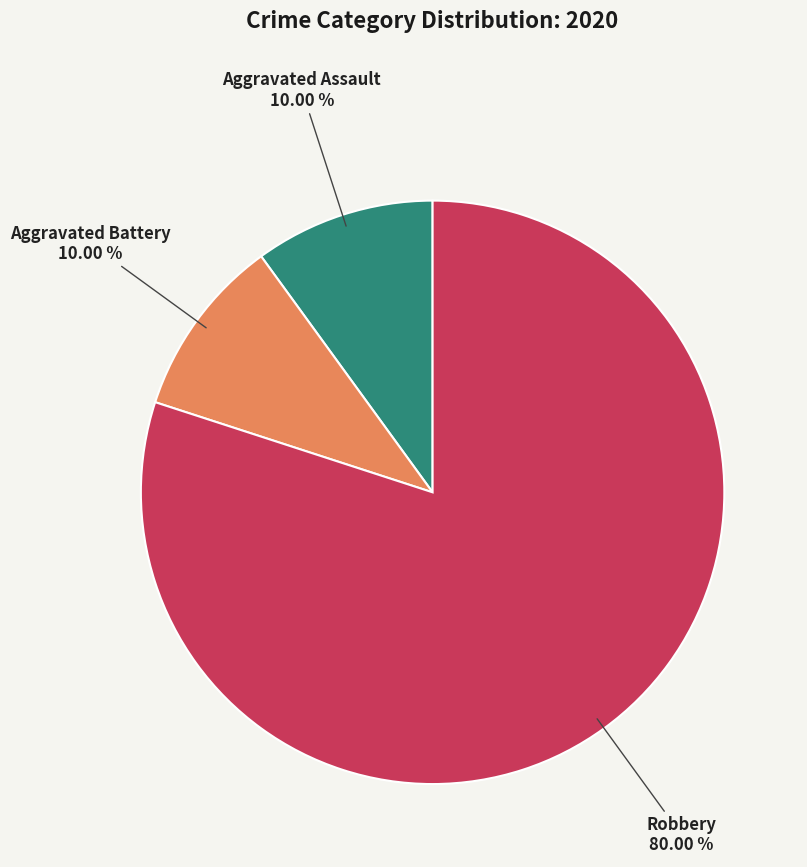

How many segments does this pie chart have?

3